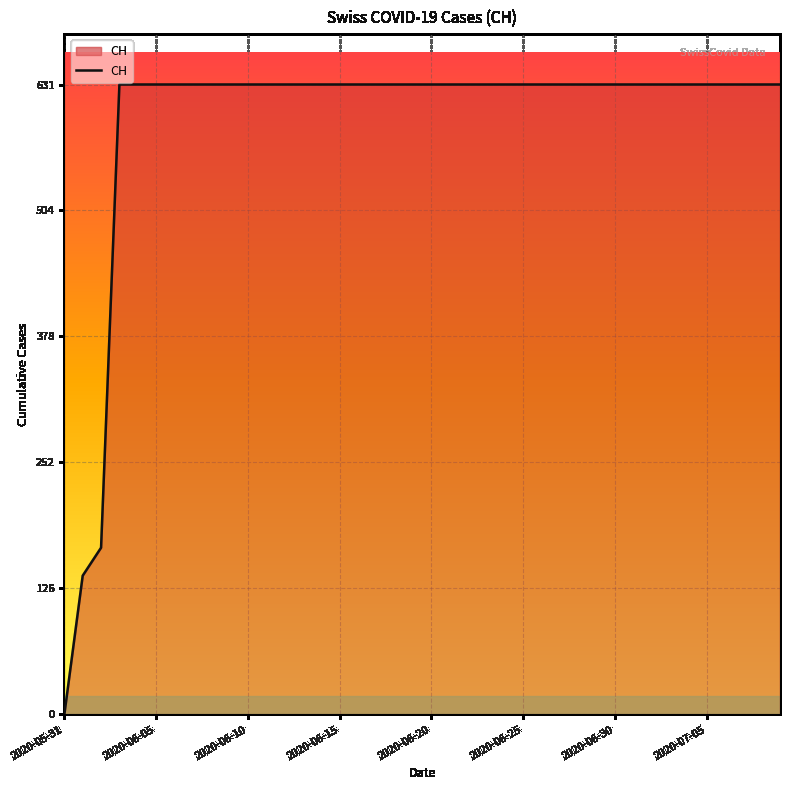

What is the greatest value displayed?

631